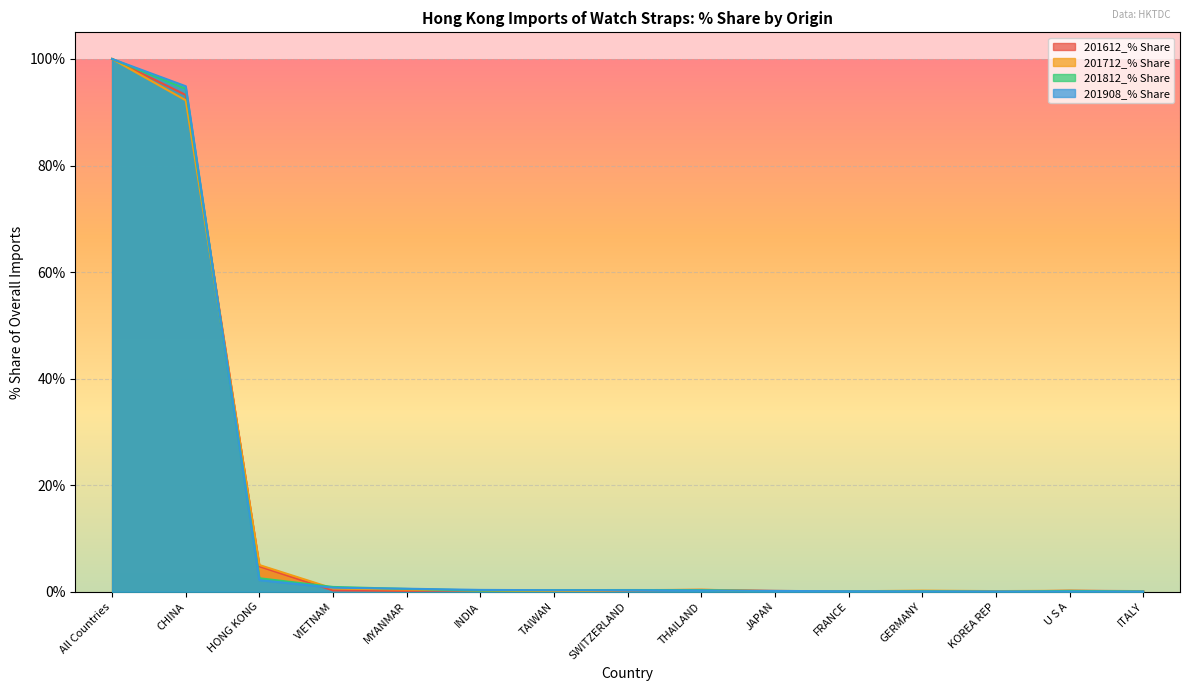

Between which two adjacent categories do 201612_% Share and 201812_% Share first intersect?

CHINA and HONG KONG